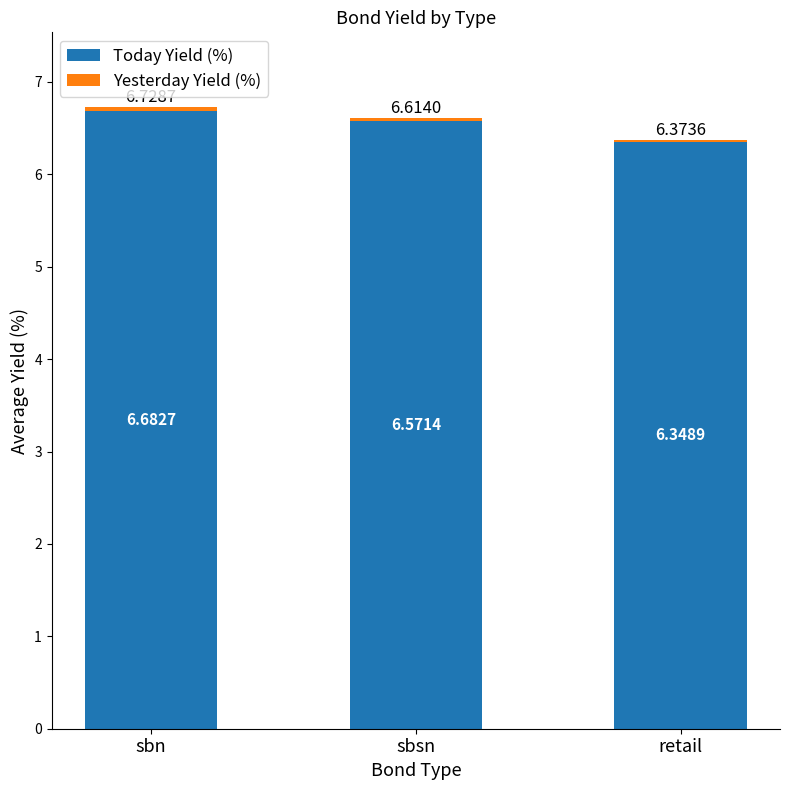

Rank the categories by Today Yield (%) value from lowest to highest.

retail, sbsn, sbn